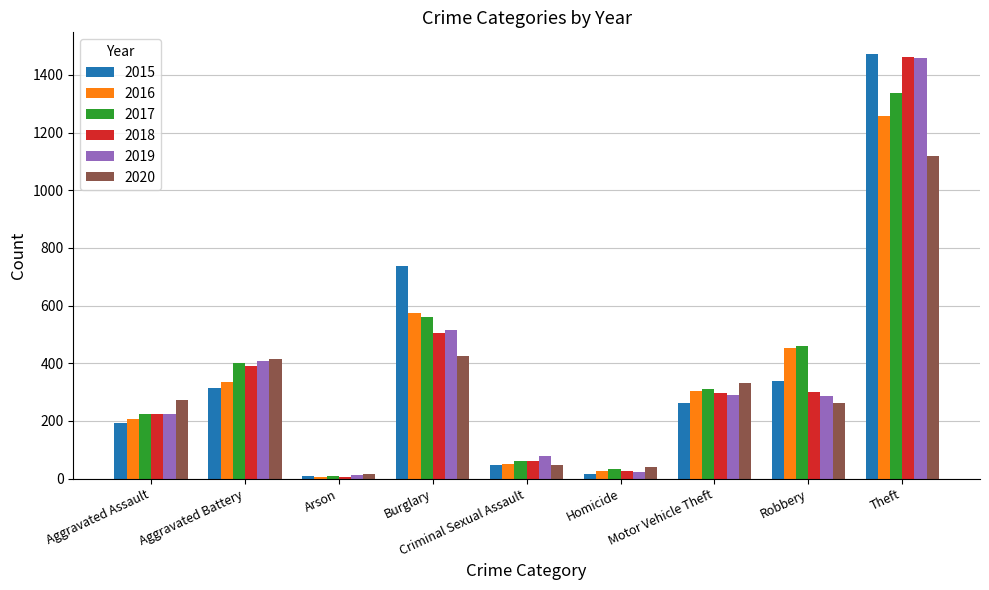

What is the sum of the 2019 values at Criminal Sexual Assault and Aggravated Battery?

484